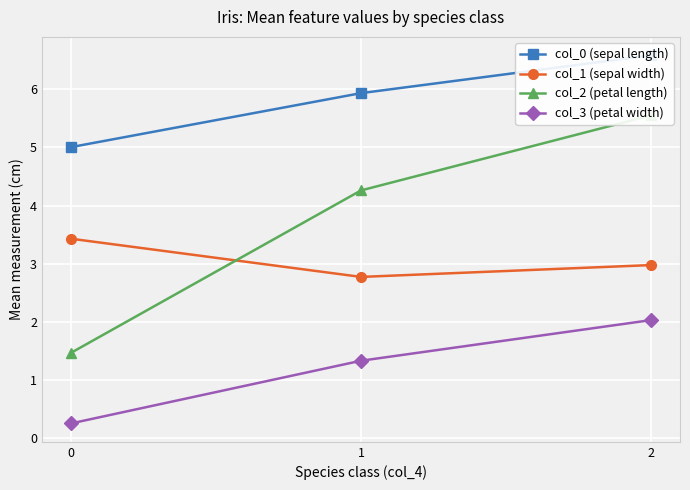

Reading right to left, list all the values displayed in this chart.

col_0 (sepal length): 2=6.6	1=5.9	0=5.0
col_1 (sepal width): 2=3.0	1=2.8	0=3.4
col_2 (petal length): 2=5.6	1=4.3	0=1.5
col_3 (petal width): 2=2.0	1=1.3	0=0.2